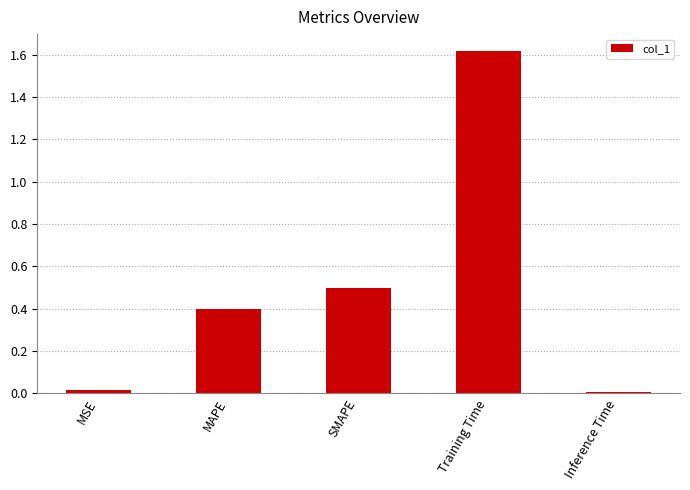

What is the label of the 2nd bar from the right?

Training Time